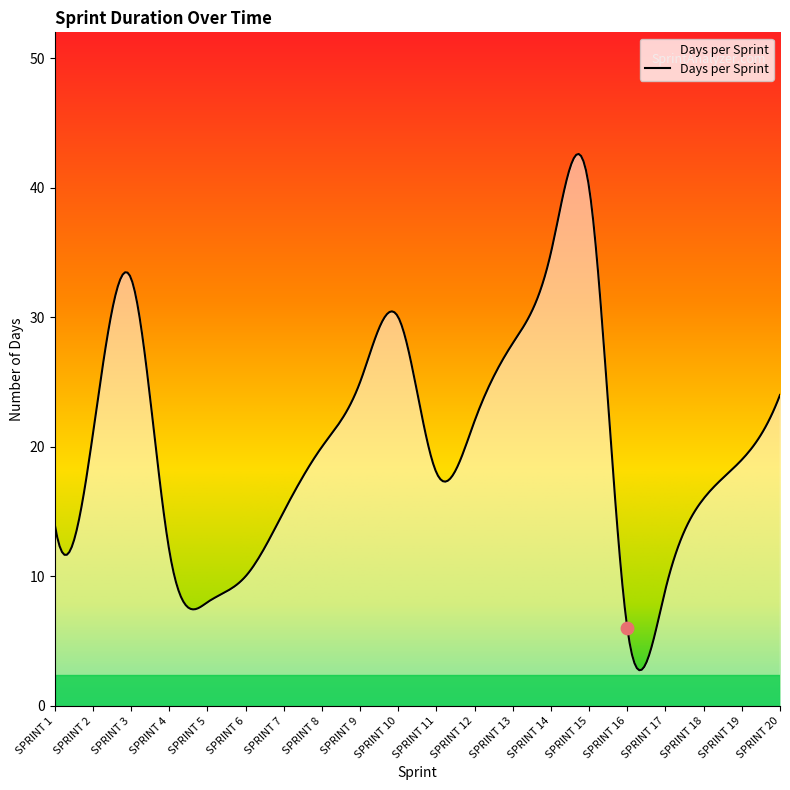

Between SPRINT 15 and SPRINT 2, which is larger?

SPRINT 15